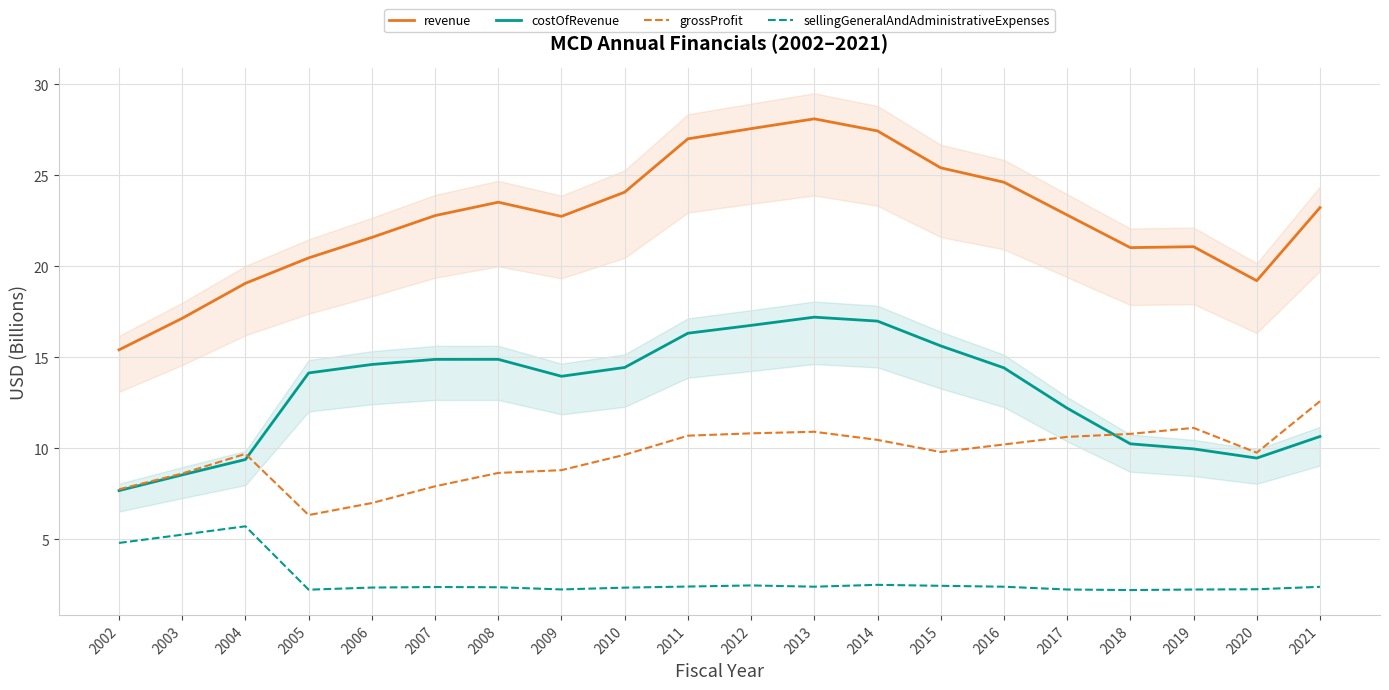

How many data points does each series have?

20